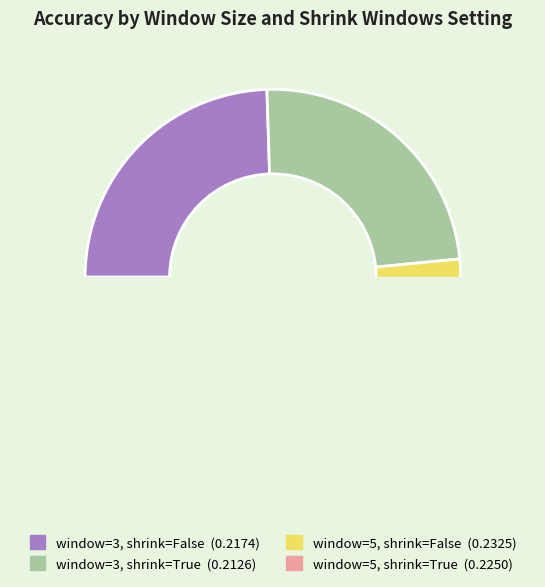

Rank the categories by value from highest to lowest.

window=5, shrink=False, window=5, shrink=True, window=3, shrink=False, window=3, shrink=True